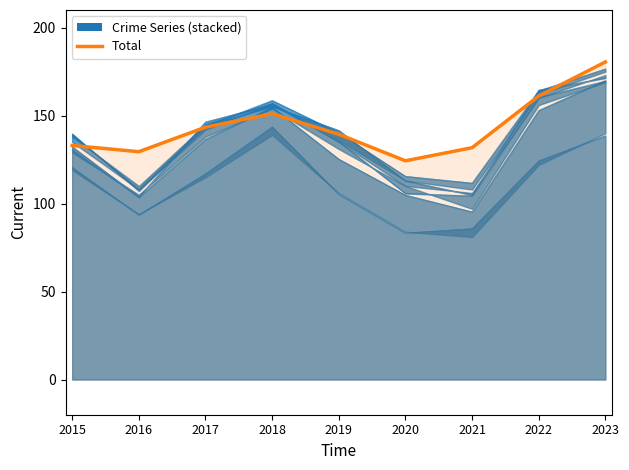

Is it true that the value at 2016 is 129.5?

True